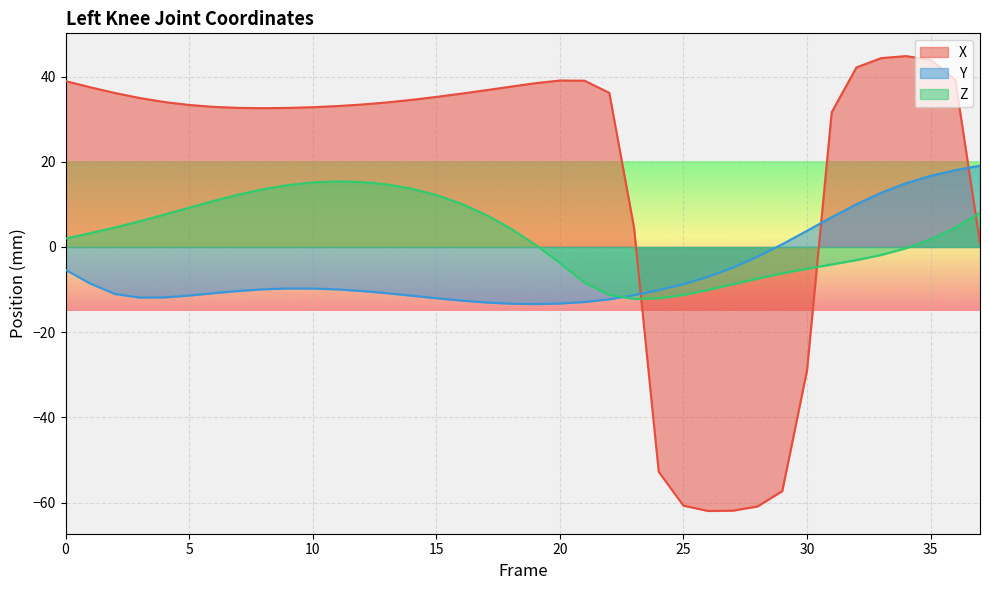

What is the value of the Y point at the 18th from the left?

-13.0